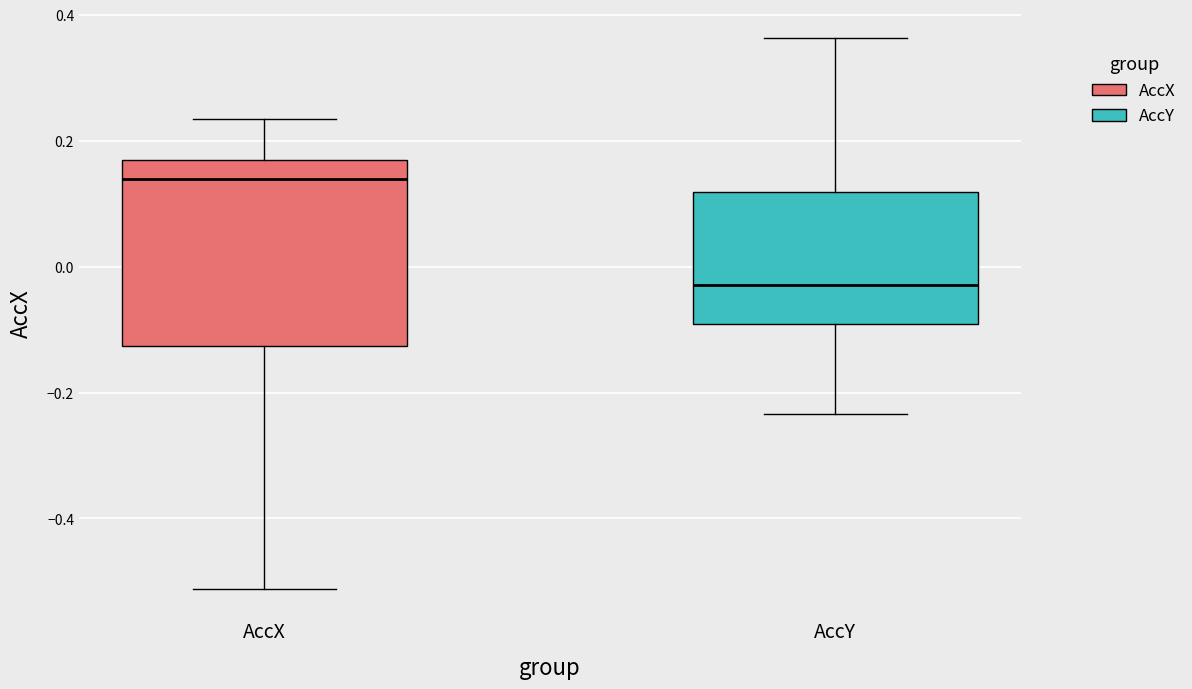

Where does the median line of the box for AccX sit on the y-axis? The values are not printed on the chart, so give them approximately, as read against the axis.

0.14